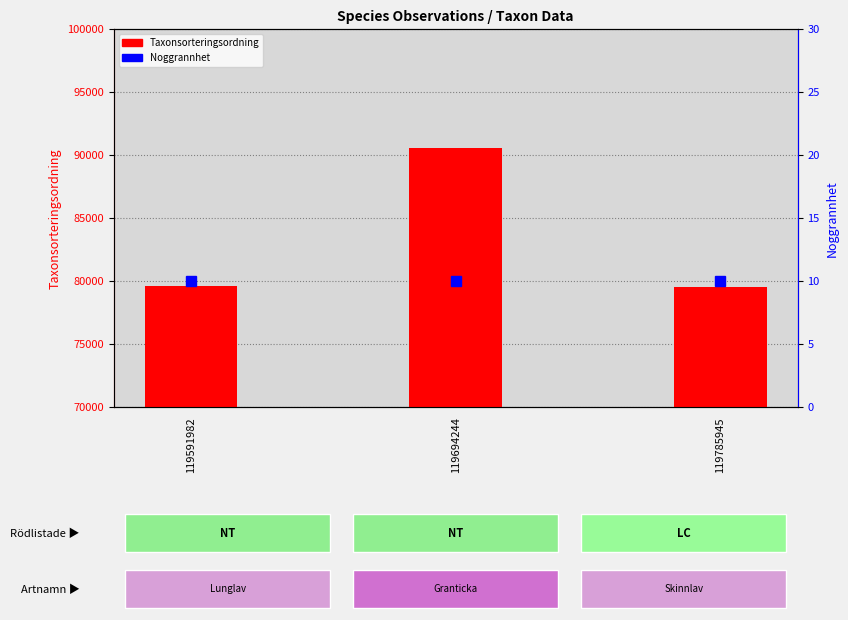

What is the spread (max minus min) of values at 119694244?

90570